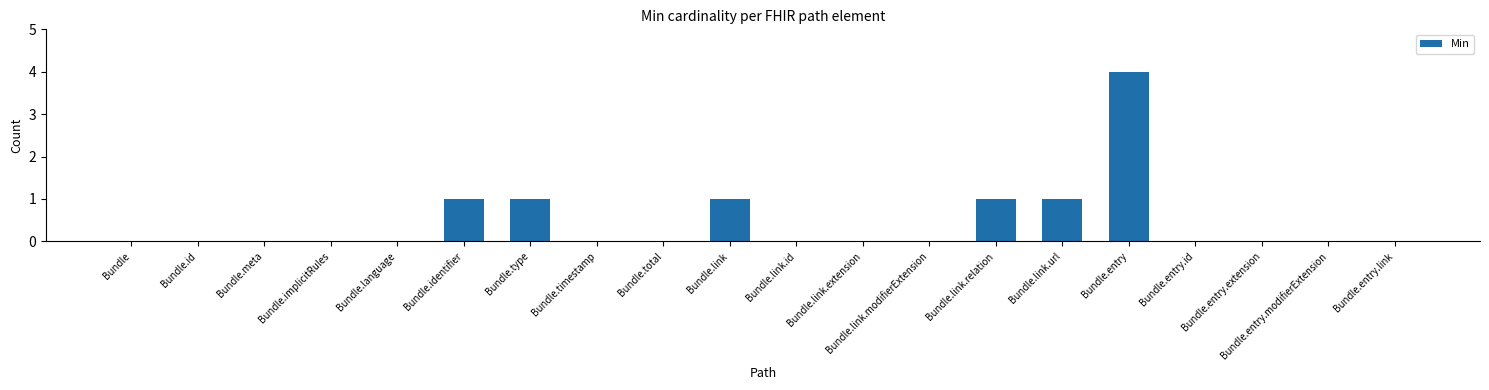

Count the values in the range 0 to 1.

19